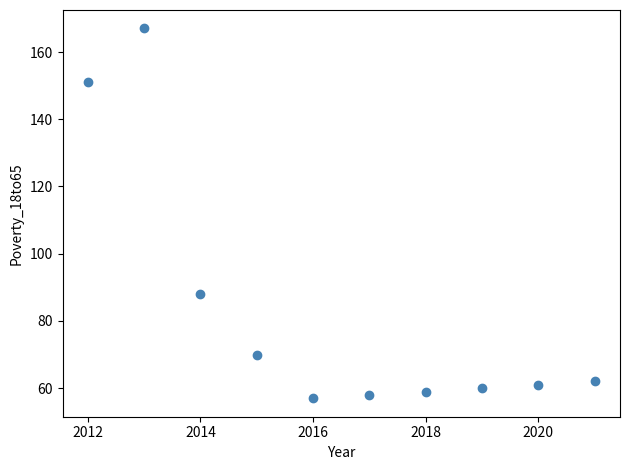

What is the range of Y values (max minus min)?

110